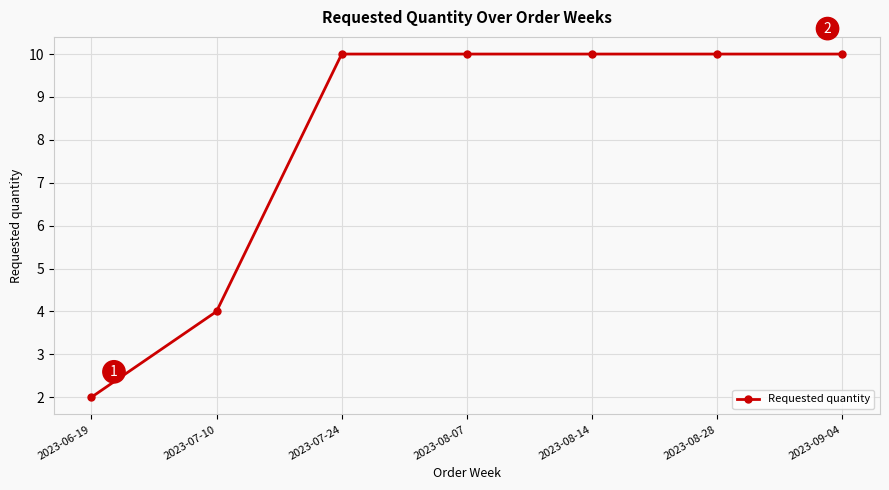

The value at 2023-07-10 is 3. True or false?

False